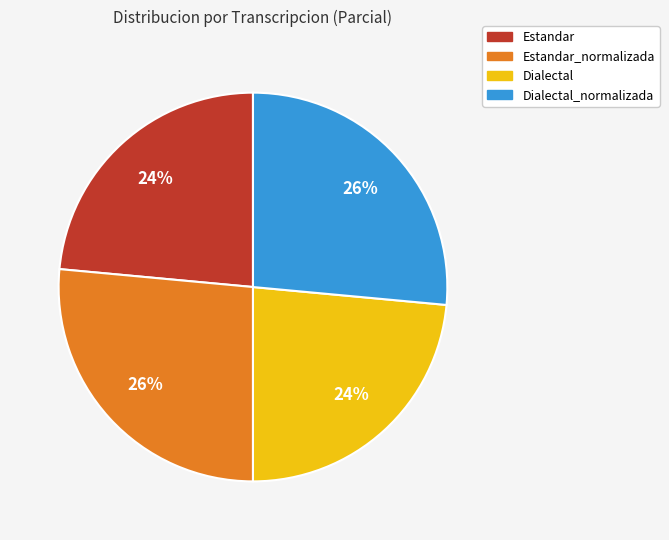

What percentage is the Estandar_normalizada slice, to the nearest percent?

26%